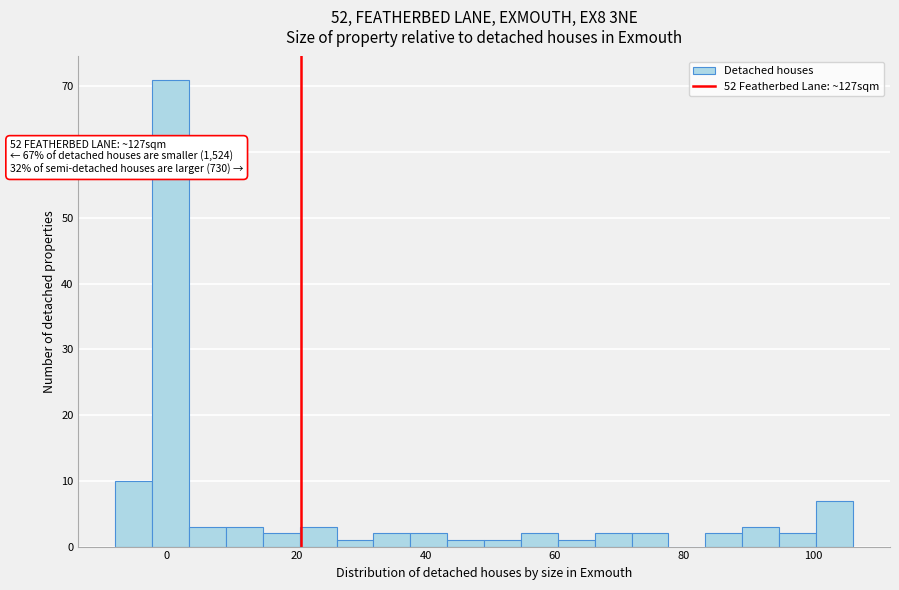

Around what value on the x-axis is the tallest bar? Give the approximate position of its centre, as read against the axis.

0